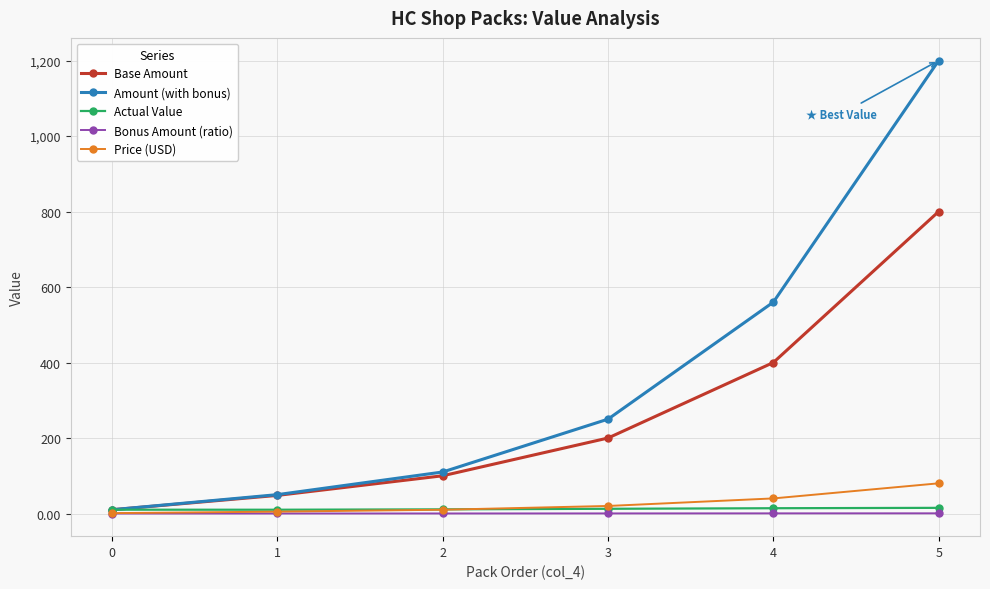

True or false: Amount (with bonus) has more than 1 interior local peaks.

False